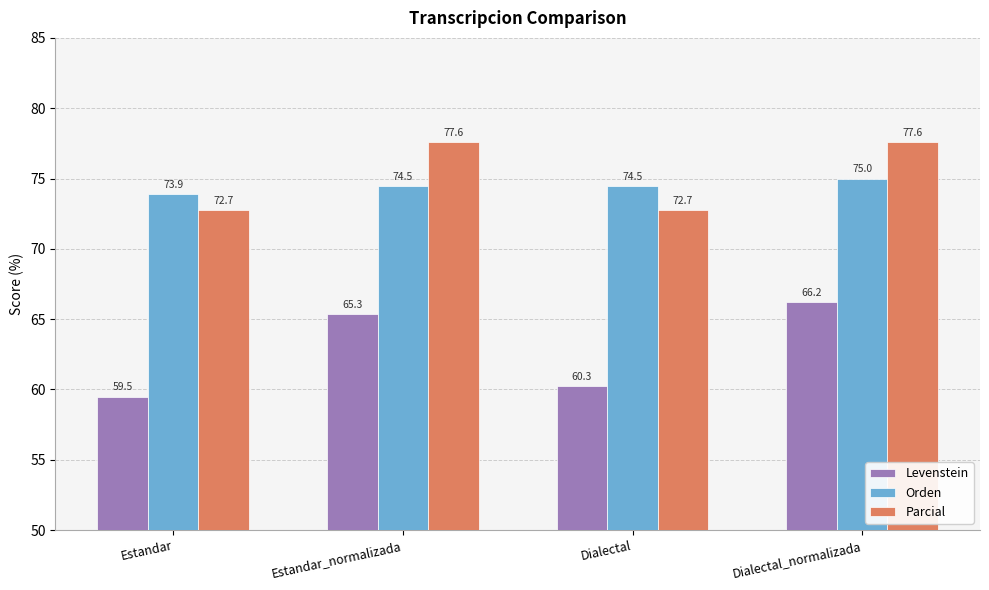

What is the difference between the second highest and minimum values in the Levenstein series?

5.8